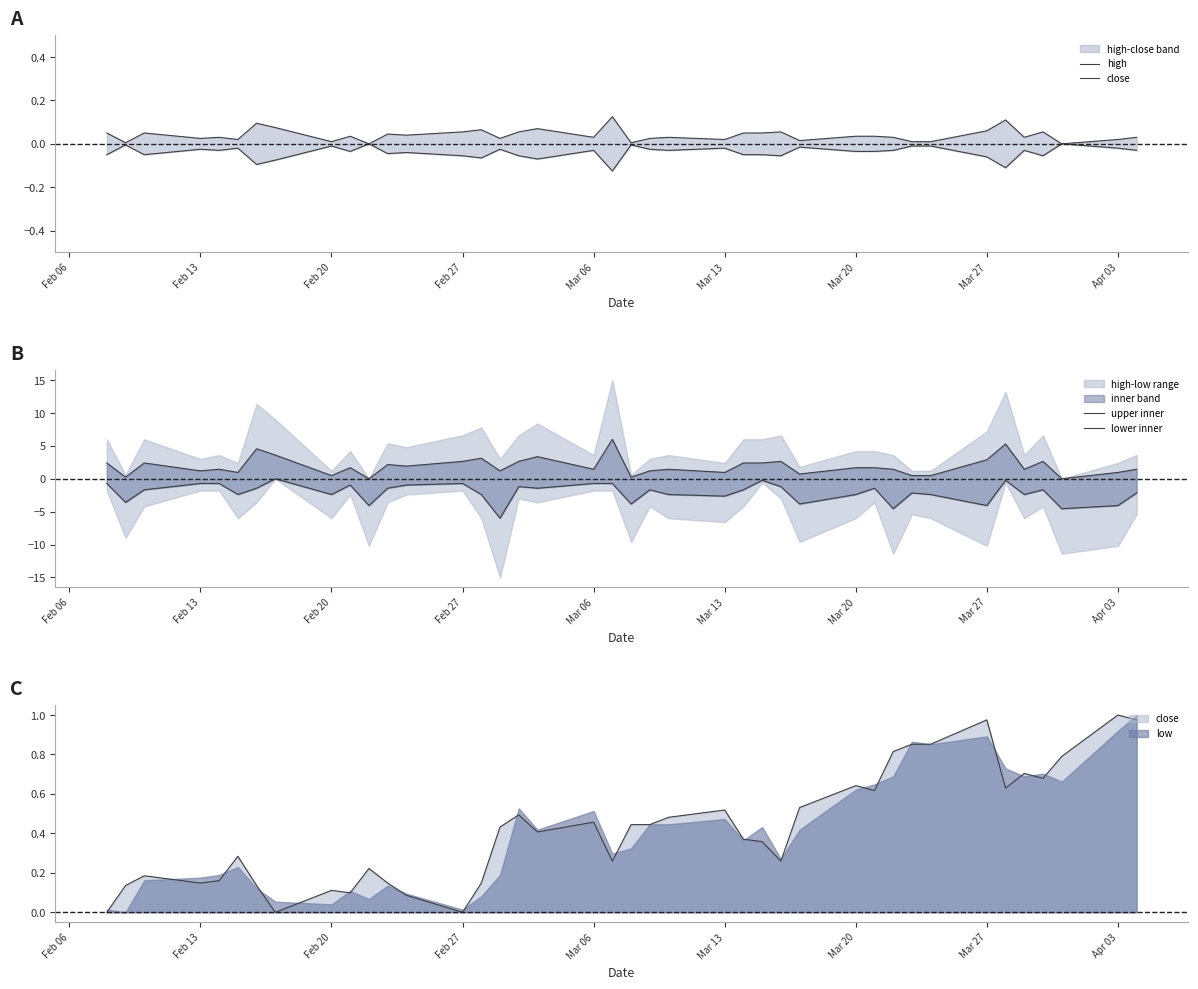

True or false: high and lower inner intersect in this chart.

False